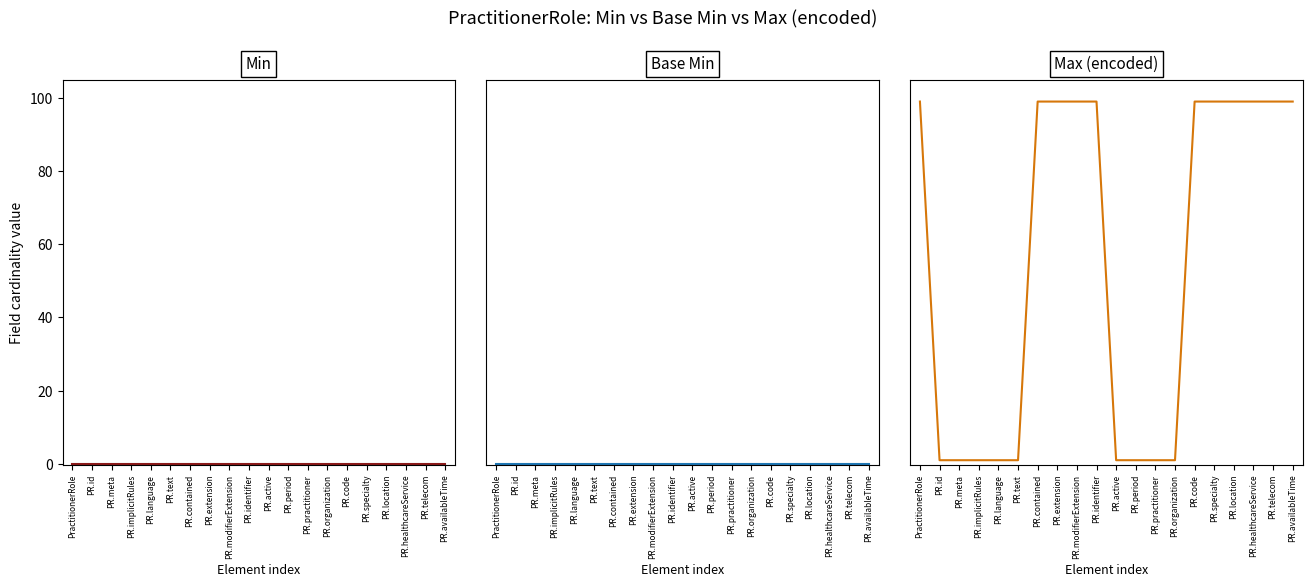

Reading right to left, what are all the values shown in this chart?

Min: 0	0	0	0	0	0	0	0	0	0	0	0	0	0	0	0	0	0	0	0
Base Min: 0	0	0	0	0	0	0	0	0	0	0	0	0	0	0	0	0	0	0	0
Max (encoded): 99	99	99	99	99	99	1	1	1	1	99	99	99	99	1	1	1	1	1	99